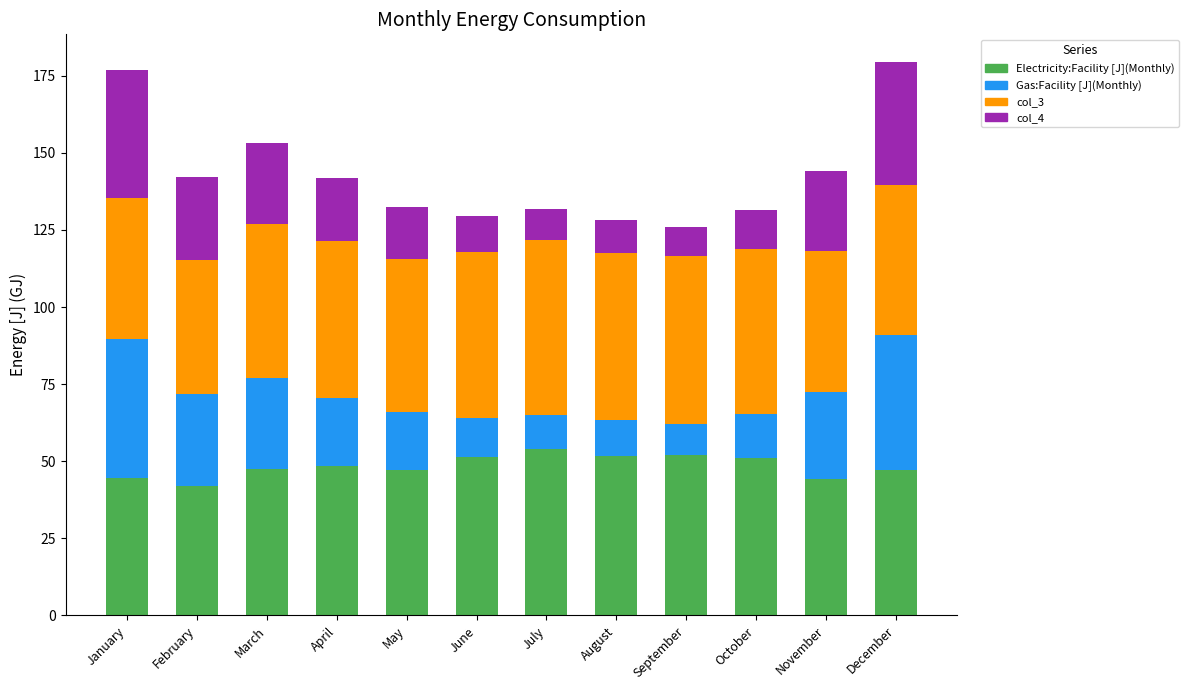

The Electricity:Facility [J](Monthly) series shows 44.6 at January. True or false?

True